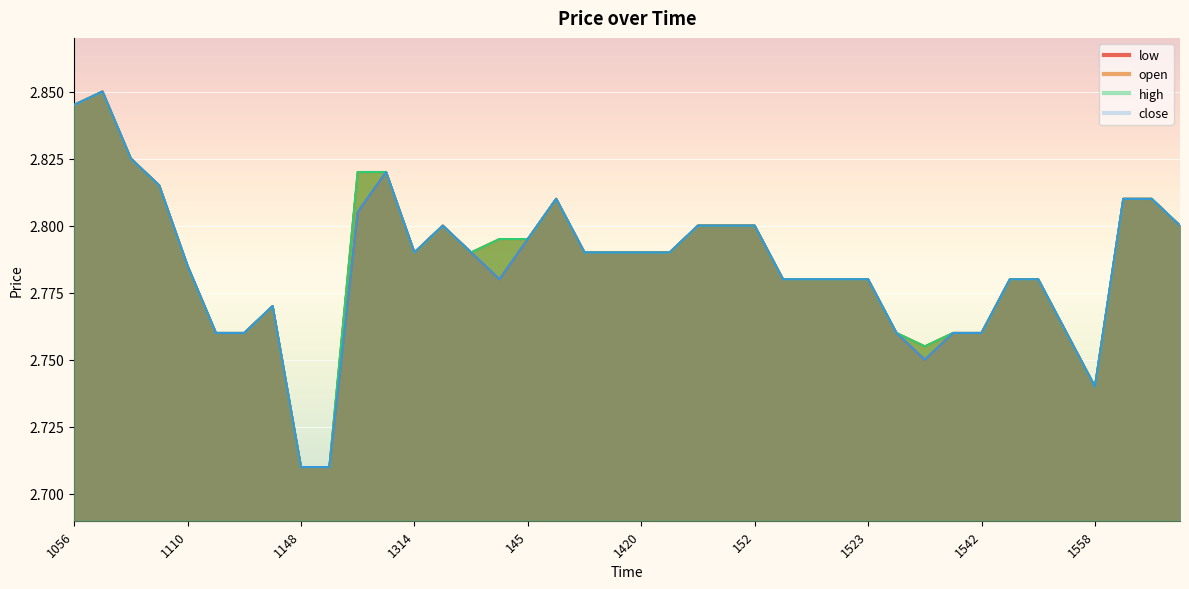

Which series has the largest range (max minus min)?

low